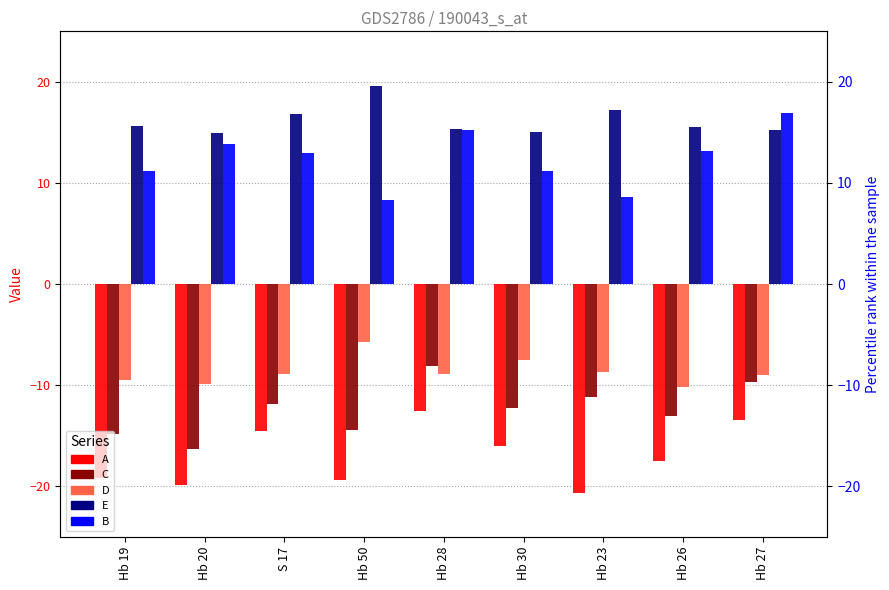

What are all the series names shown in the legend?

A, C, D, E, B